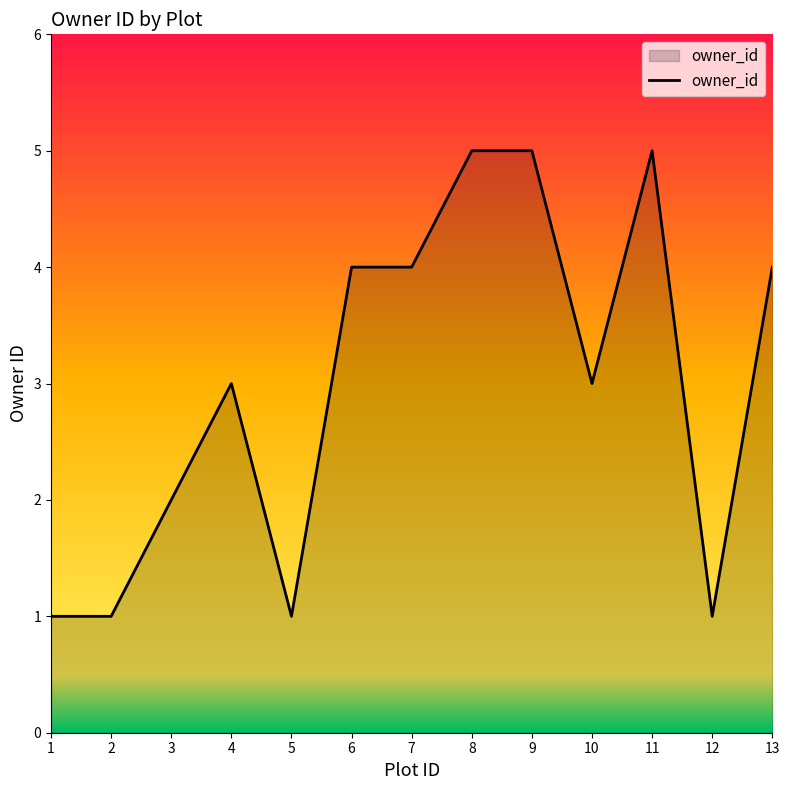

Reading right to left, list all the values displayed in this chart.

4	1	5	3	5	5	4	4	1	3	2	1	1